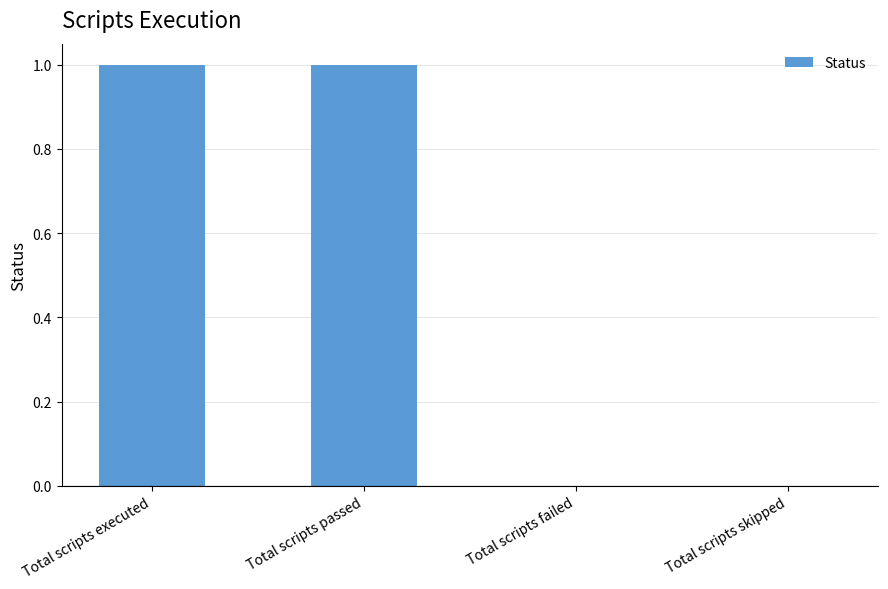

Which has a higher value, Total scripts skipped or Total scripts passed?

Total scripts passed